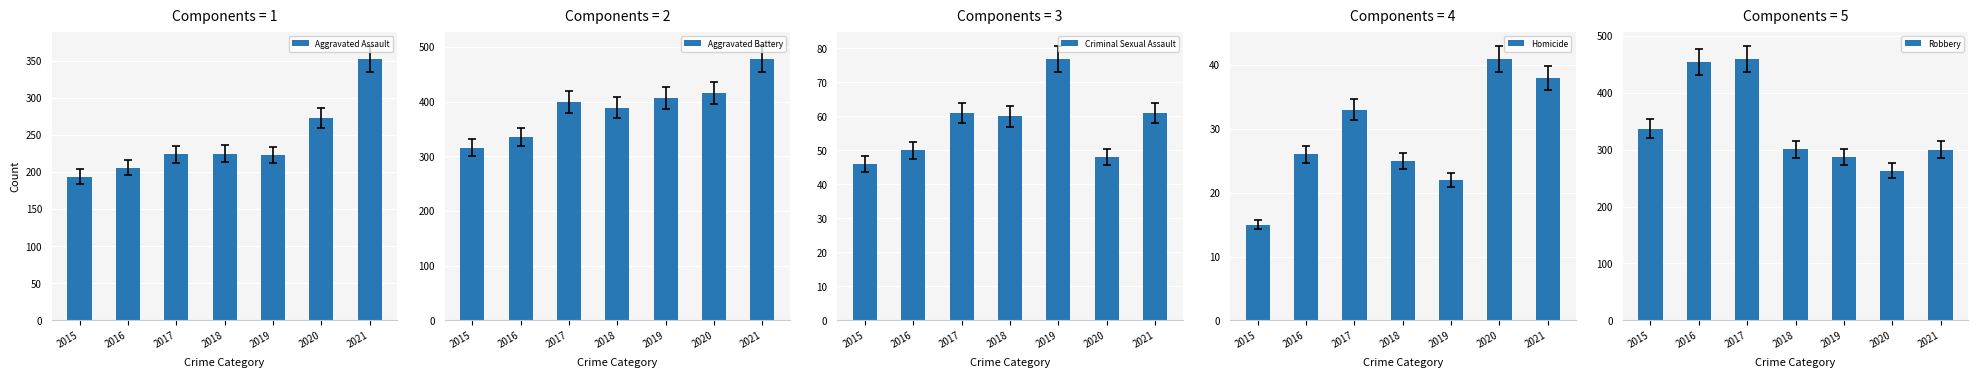

Reading left to right, transcribe all the data shown in this chart.

Aggravated Assault: 194	206	224	225	223	273	353
Aggravated Battery: 316	336	400	389	407	416	479
Criminal Sexual Assault: 46	50	61	60	77	48	61
Homicide: 15	26	33	25	22	41	38
Robbery: 337	454	460	301	287	263	300